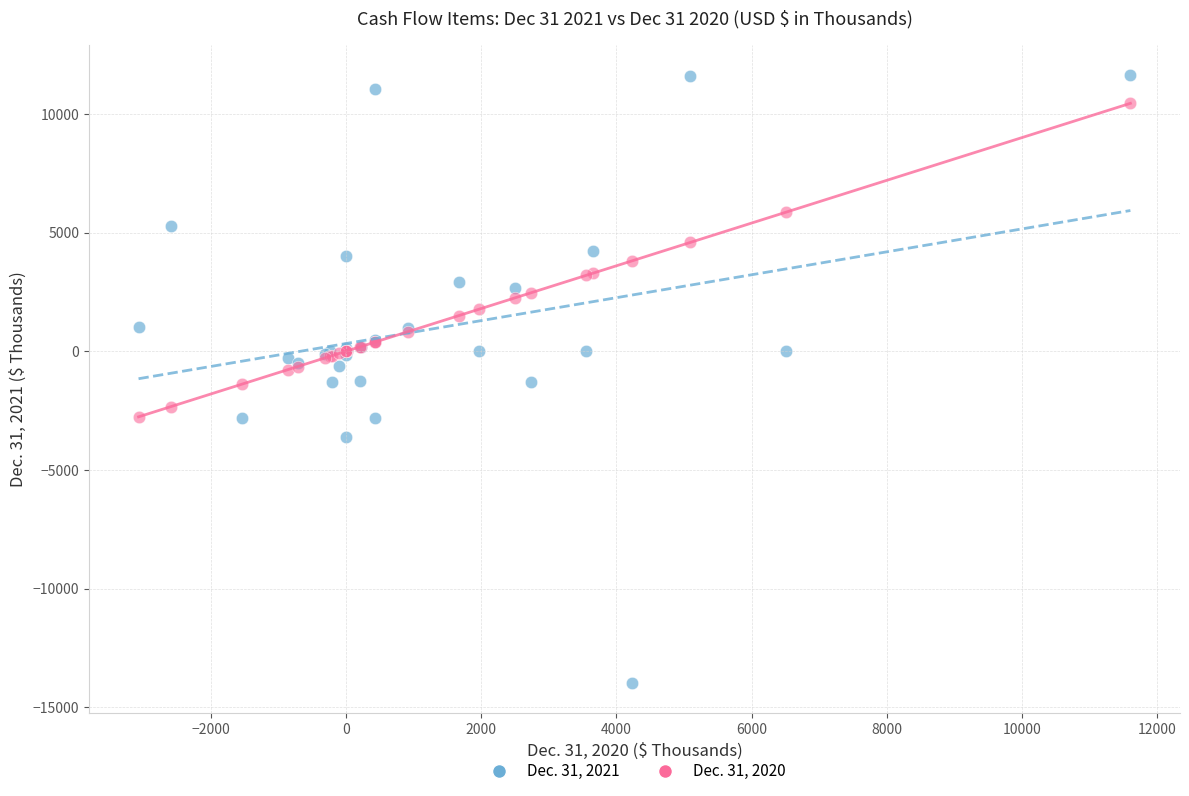

What is the X range (max minus min) for the scatter plot?

14676.0